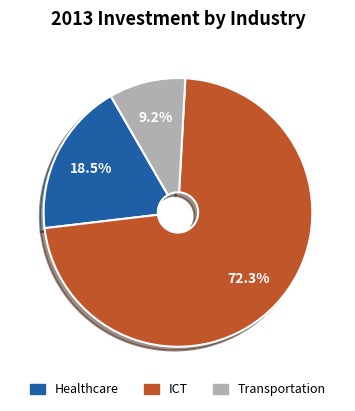

Is it true that Healthcare is 26% of the pie?

False